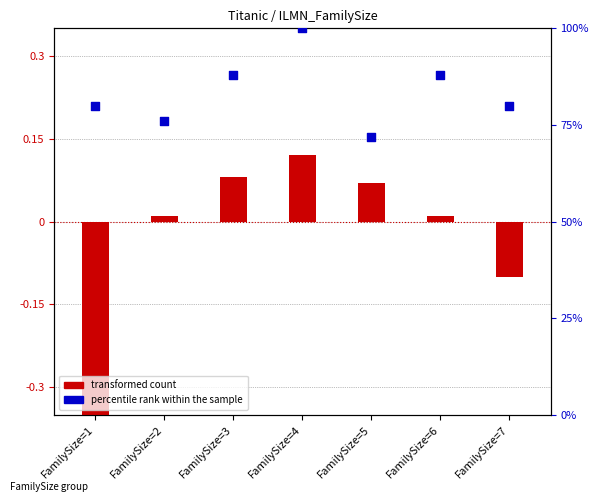

What are all the series names shown in the legend?

transformed count, percentile rank within the sample